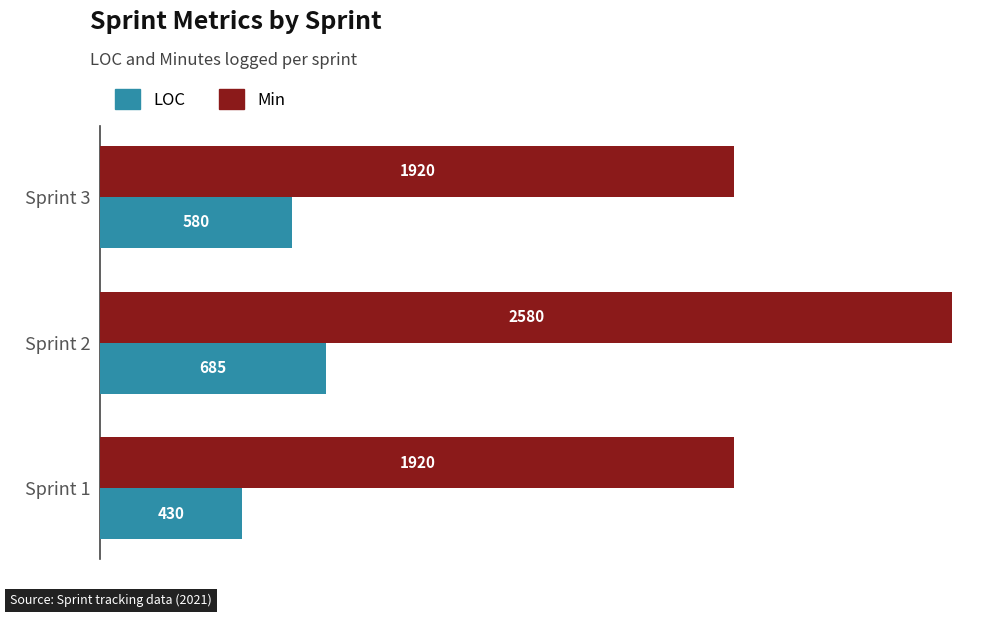

The Min series shows 2580 at Sprint 2. True or false?

True